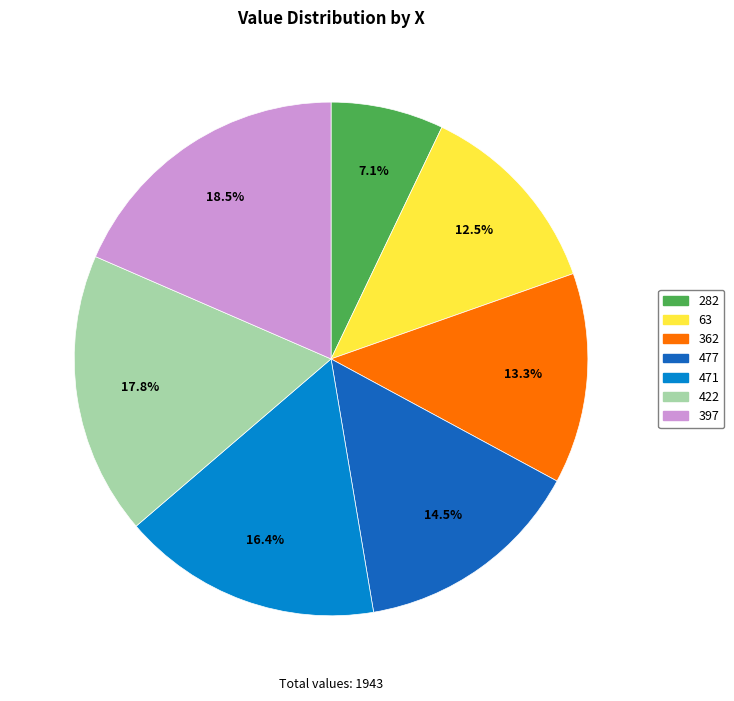

Does any single category account for the majority?

No